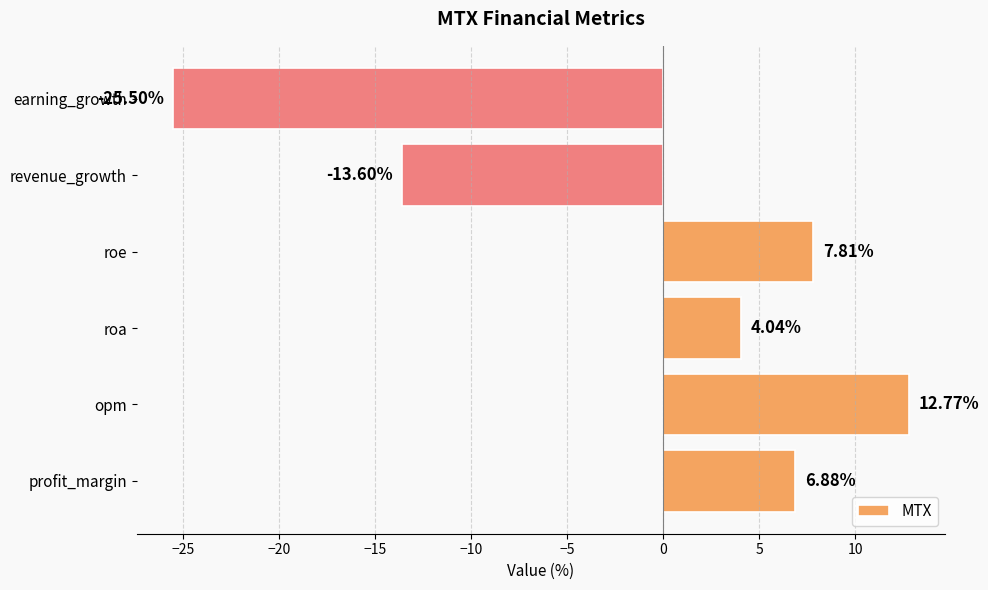

What is the greatest value displayed?

12.8